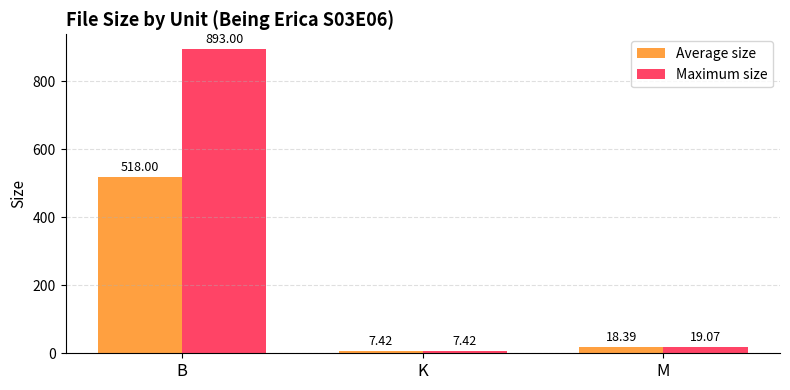

What is the label of the 2nd bar from the left?

K